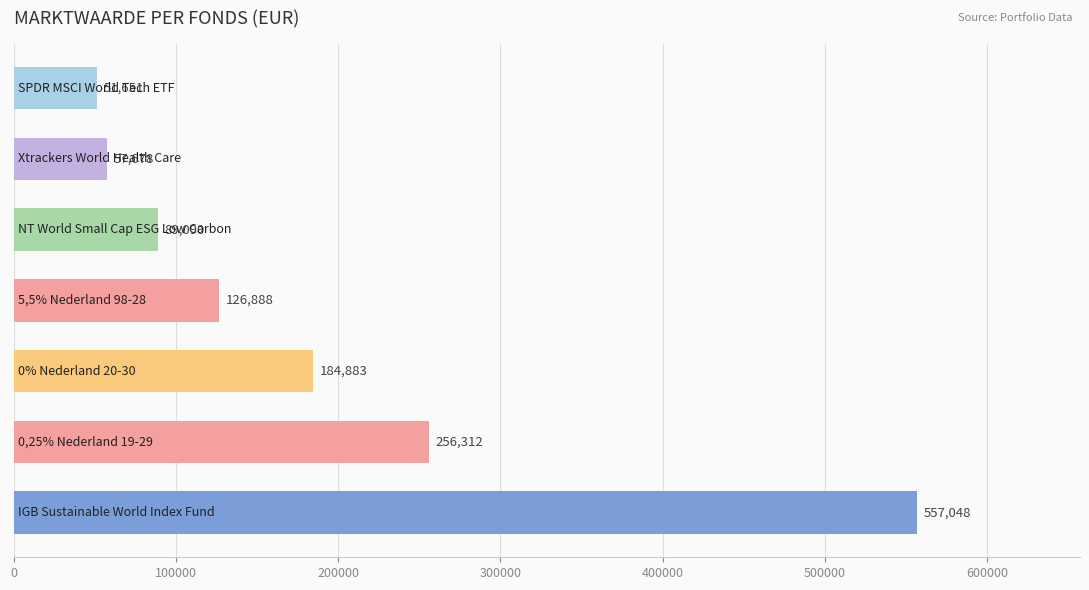

How many categories are shown in the chart?

7